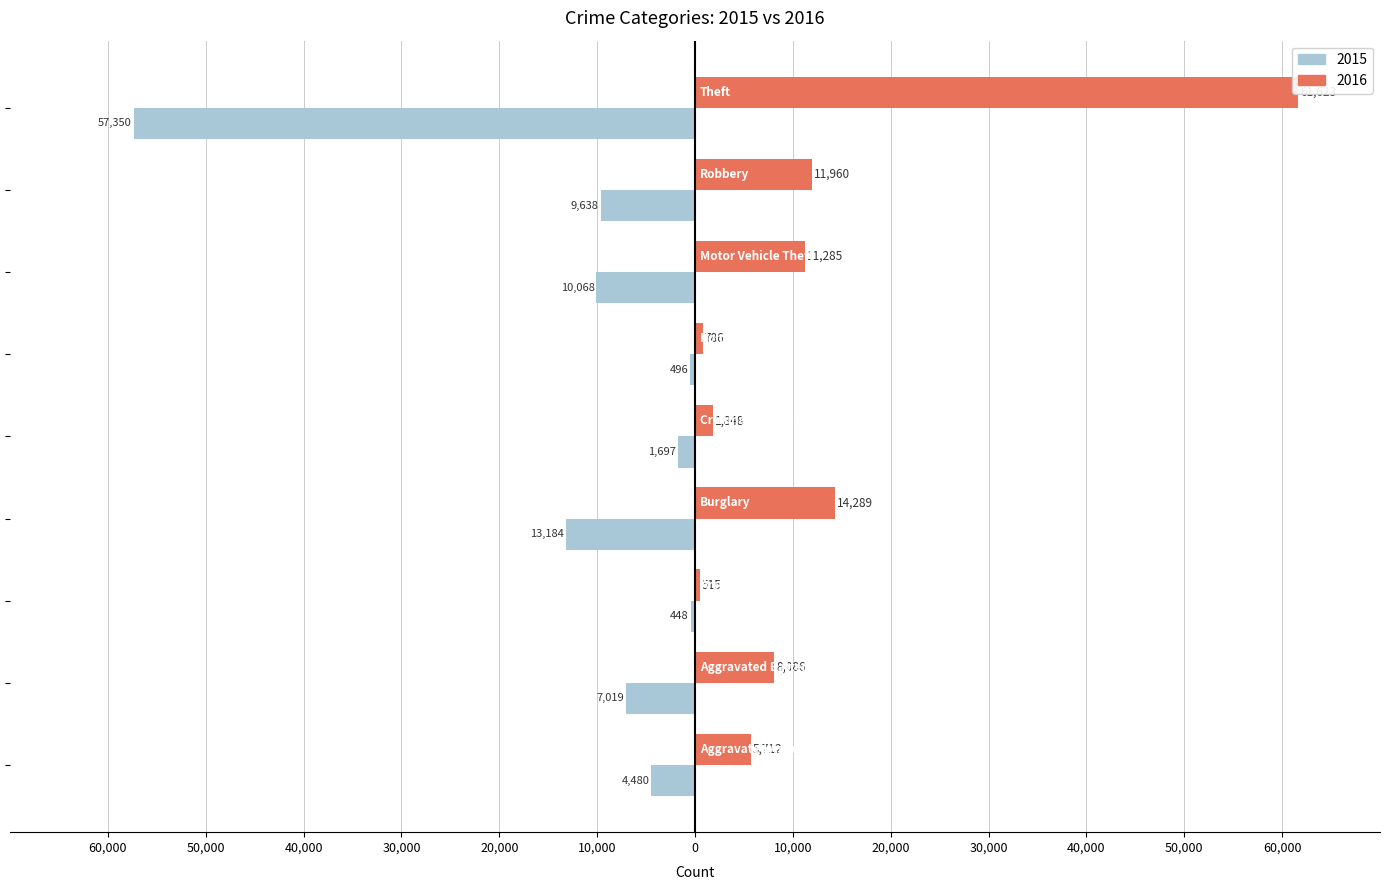

What position from the right is Robbery?

2